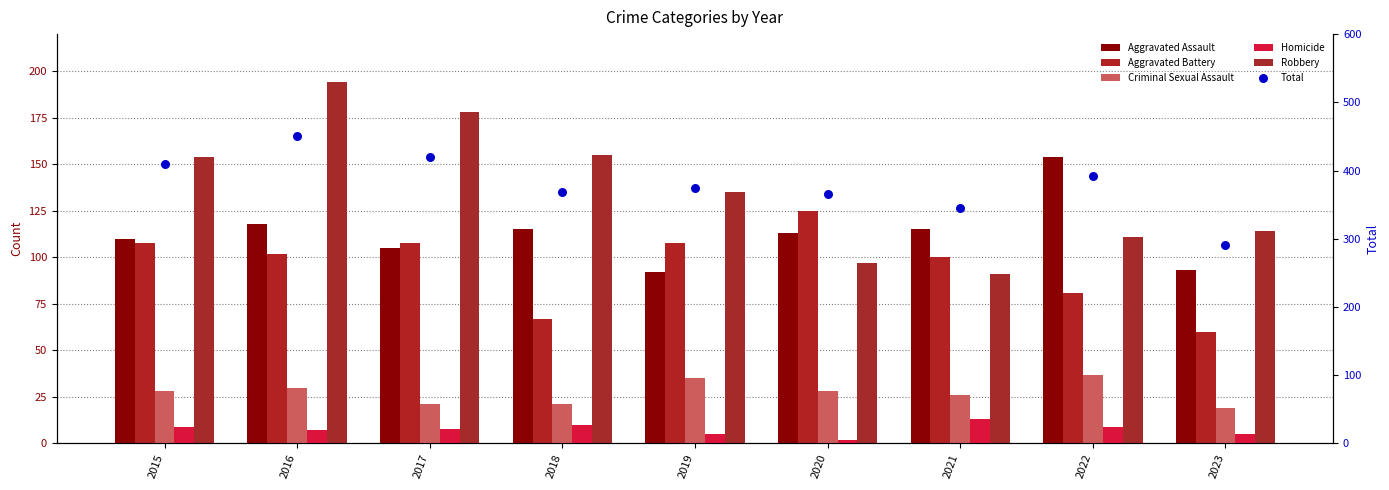

Which series contains the highest Y value?

Total